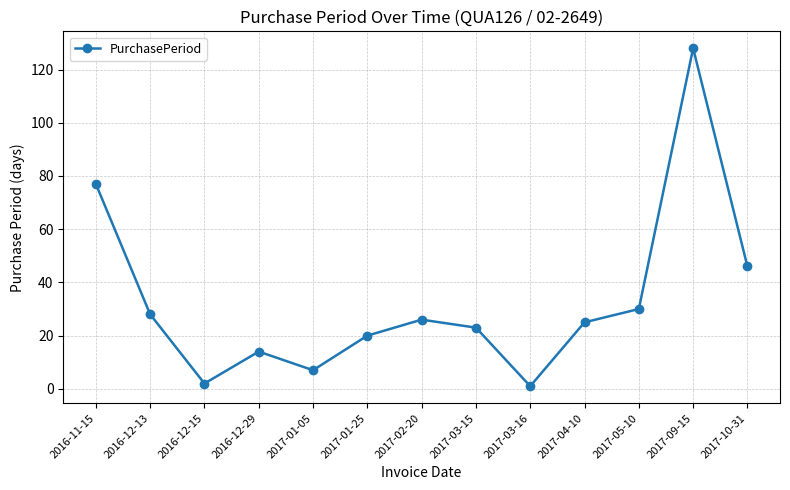

True or false: the data has more than 2 interior local peaks.

True